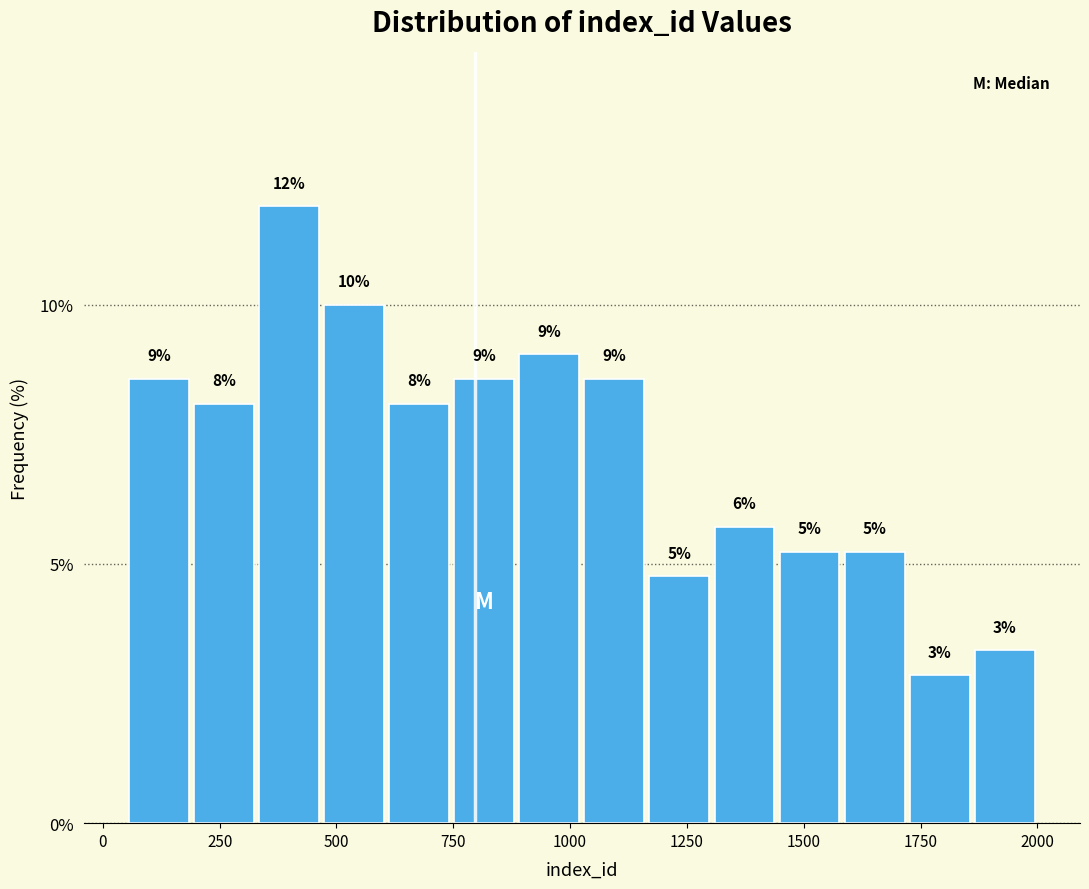

Read against the x-axis, roughly where is the centre of the tallest bar?

400